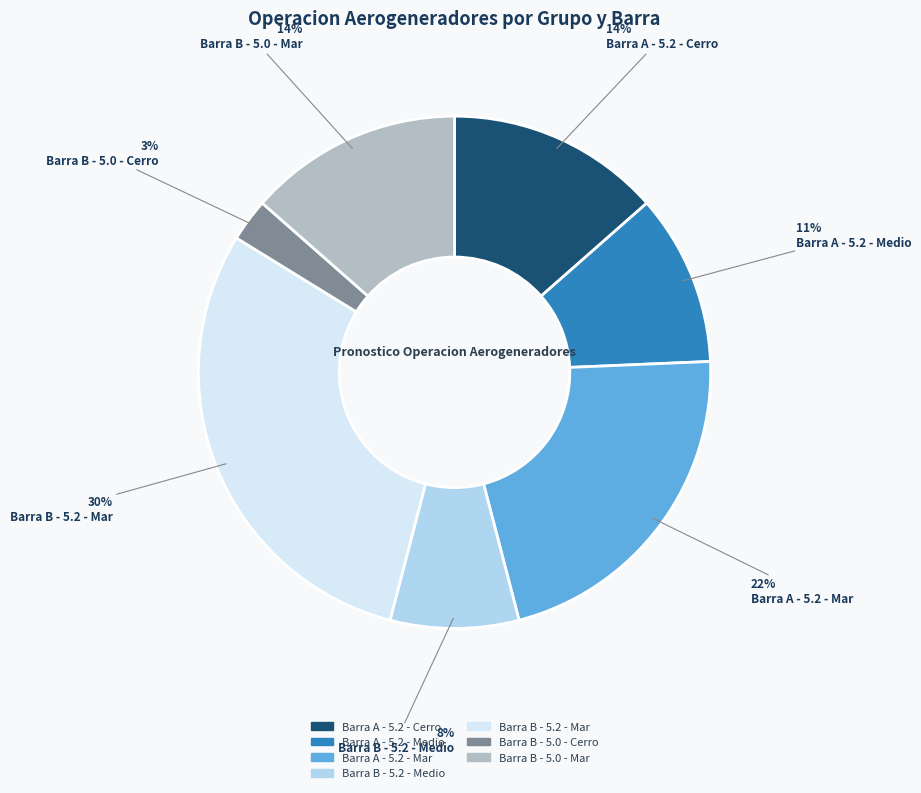

How many segments does this pie chart have?

7